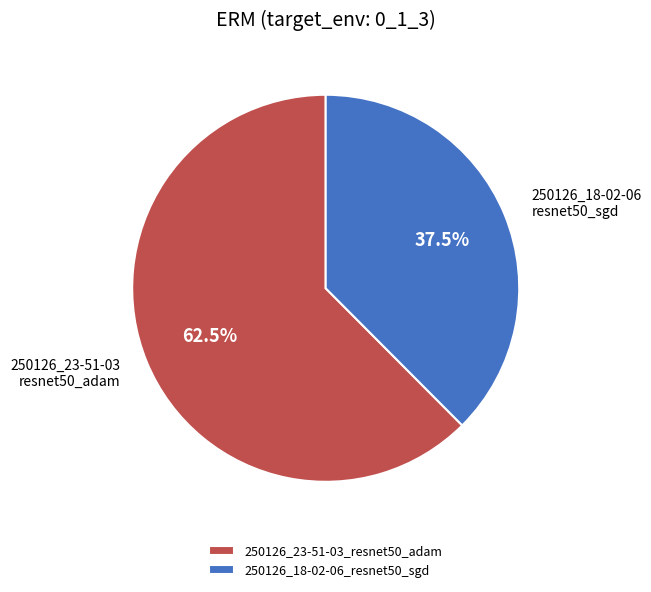

Rank the categories by value from lowest to highest.

250126_18-02-06_resnet50_sgd, 250126_23-51-03_resnet50_adam